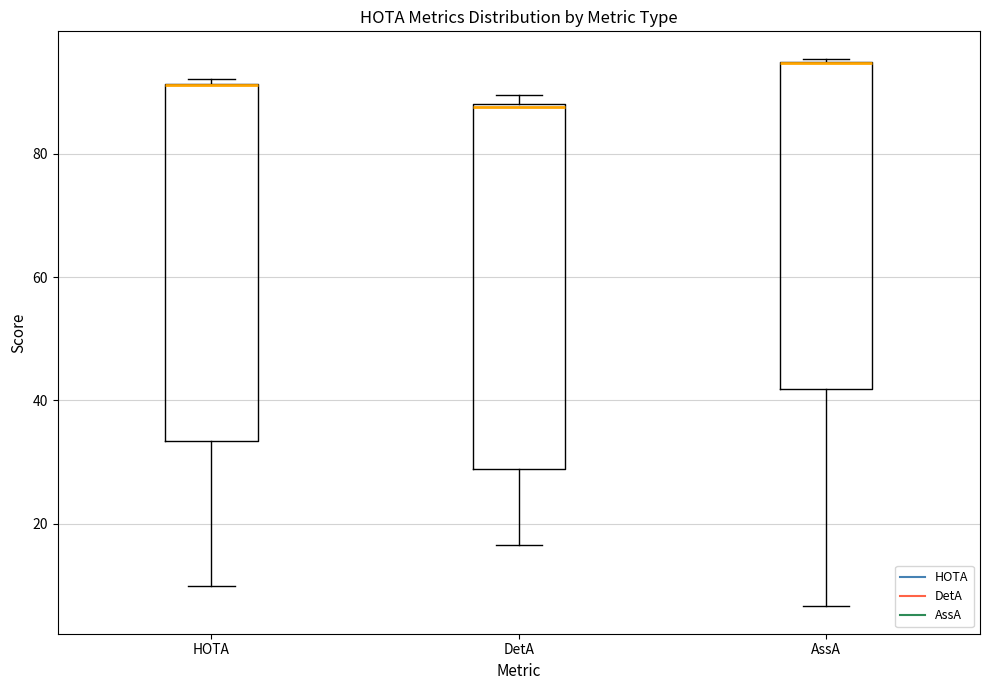

Where is the lower edge of the box for DetA on the y-axis? The values are not printed on the chart, so give them approximately, as read against the axis.

28